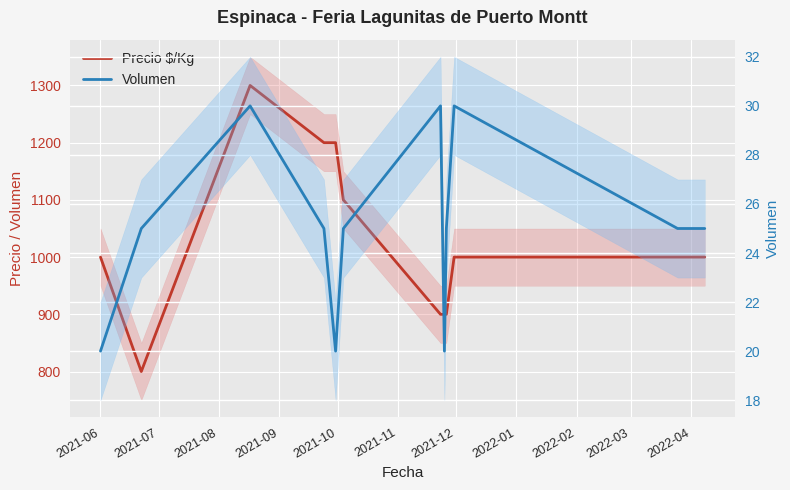

Rank the series by their average value, from highest to lowest.

Precio $/Kg, Volumen